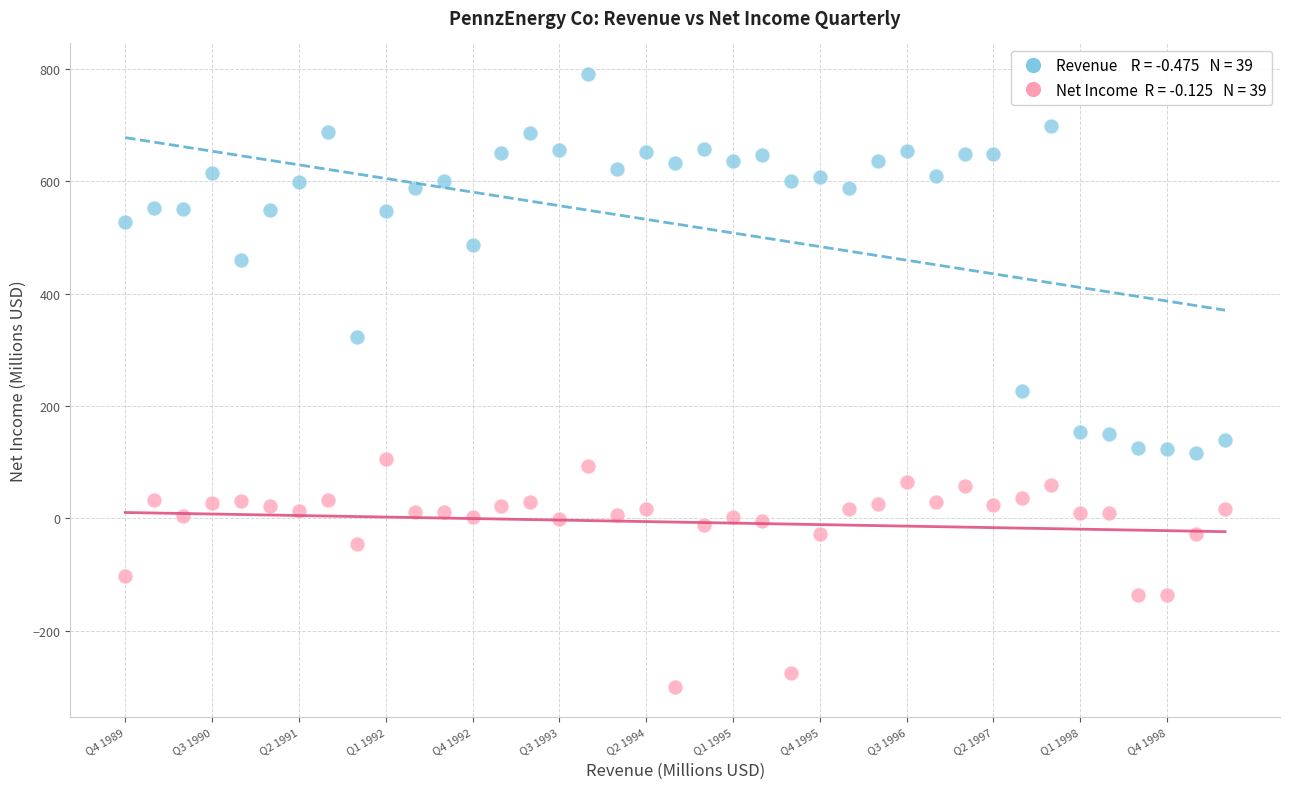

Across all series, what Y value is closest to 245?

226.4